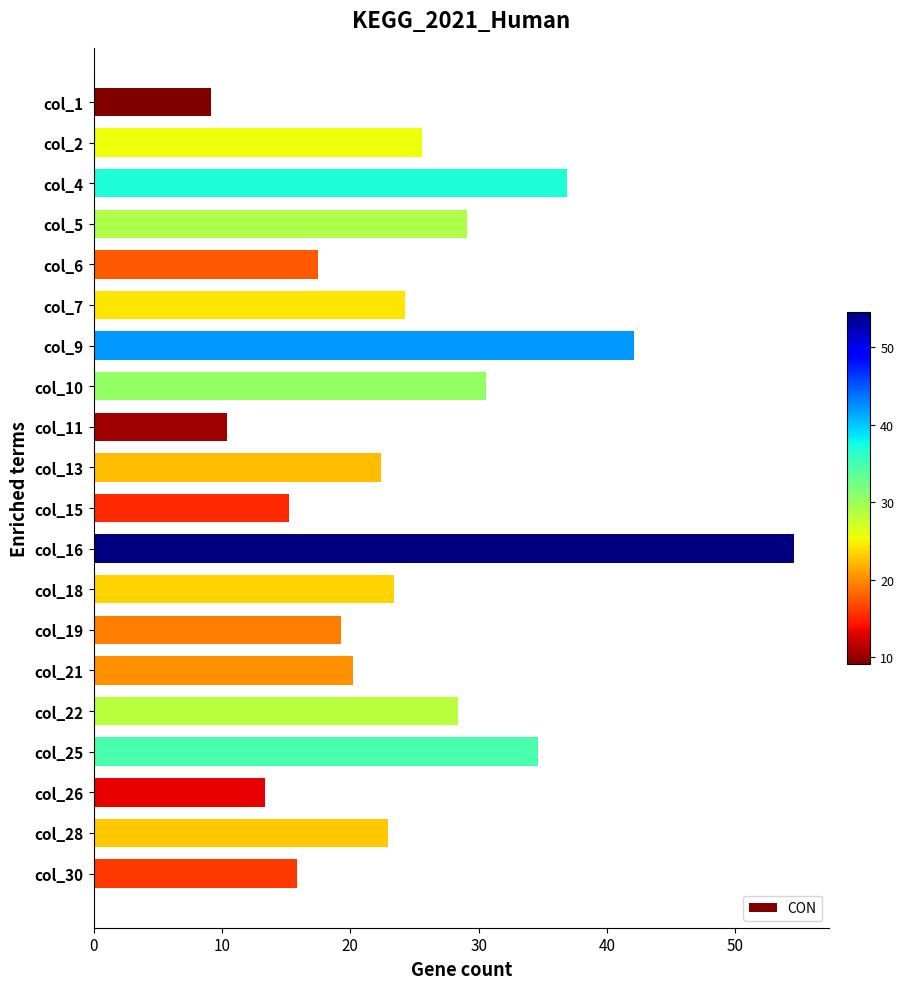

The chart shows a value of 25.6 at col_2. True or false?

True